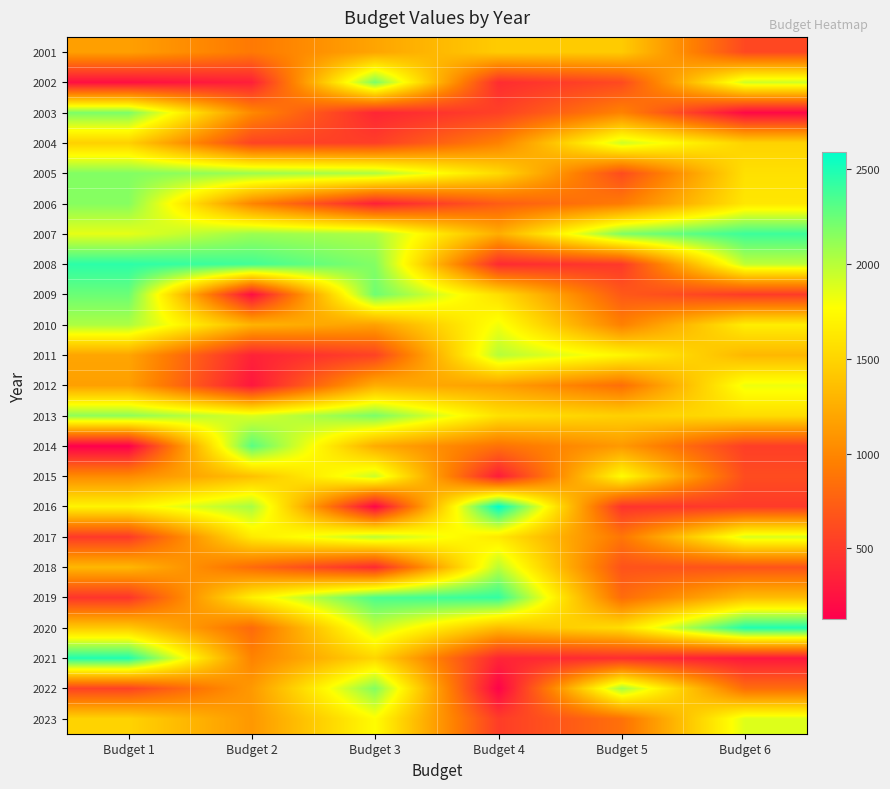

How many series are shown in this chart?

23